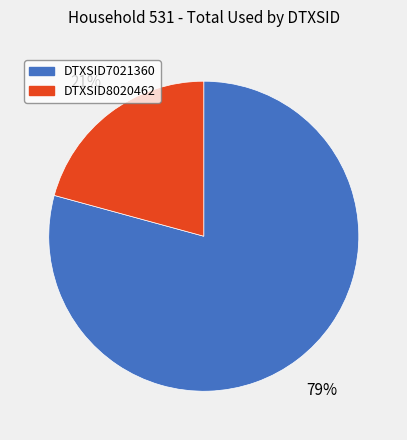

What is the ratio of the value at DTXSID7021360 to the value at DTXSID8020462?

3.8